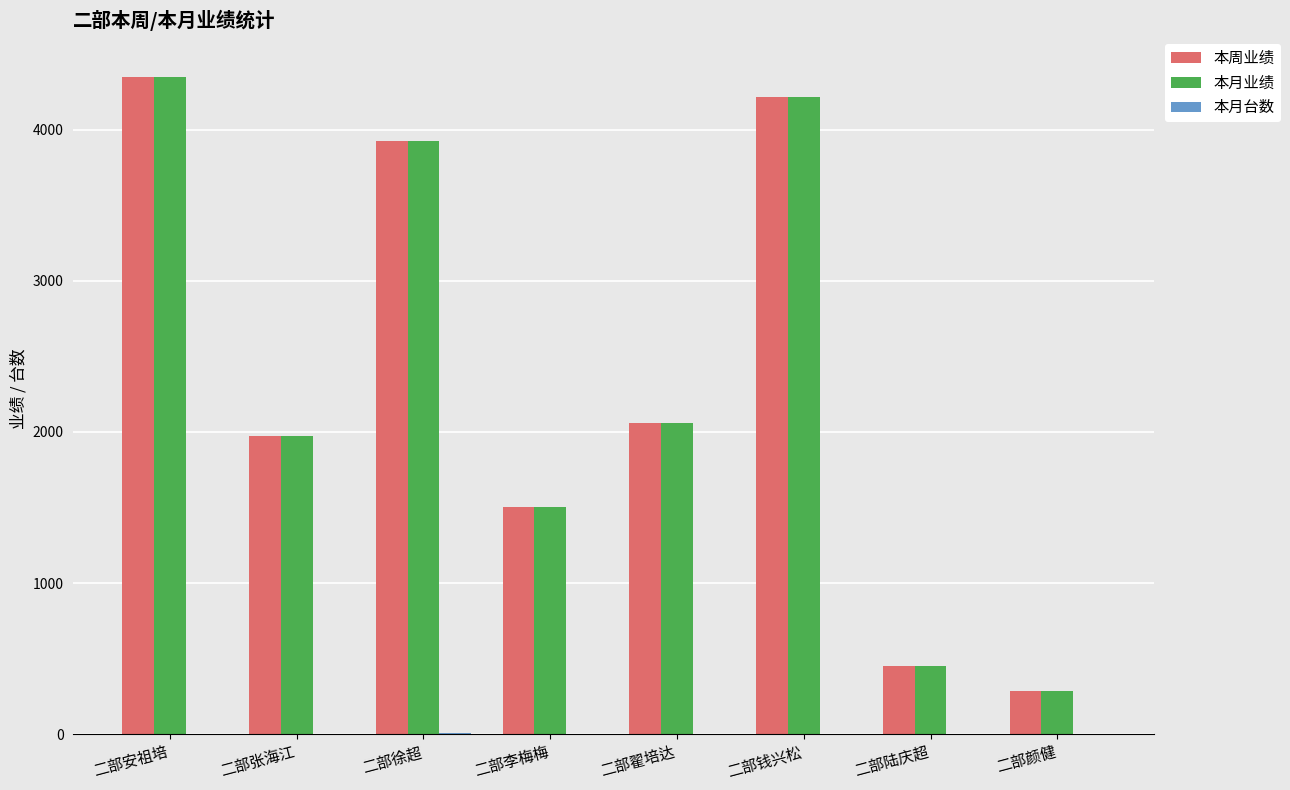

The value of 本周业绩 at 二部钱兴松 is 4220. True or false?

True